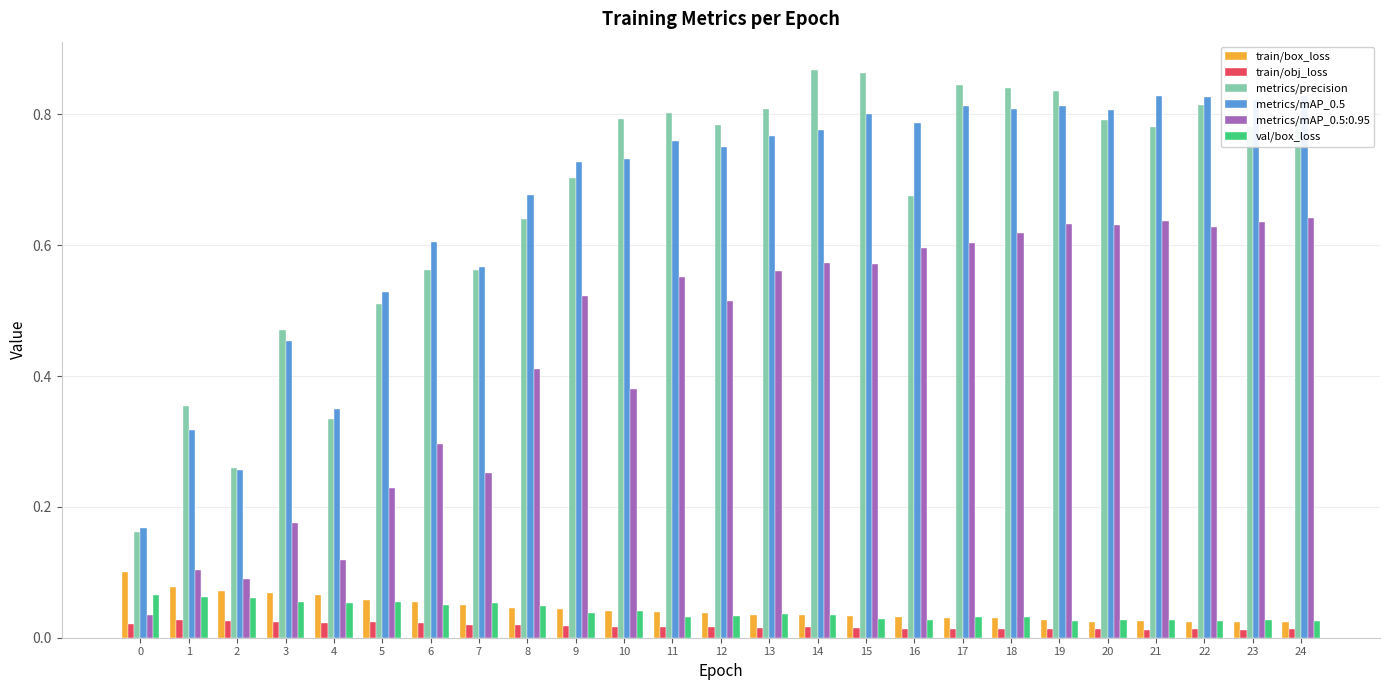

Which category has the lowest value in the train/box_loss series?

24